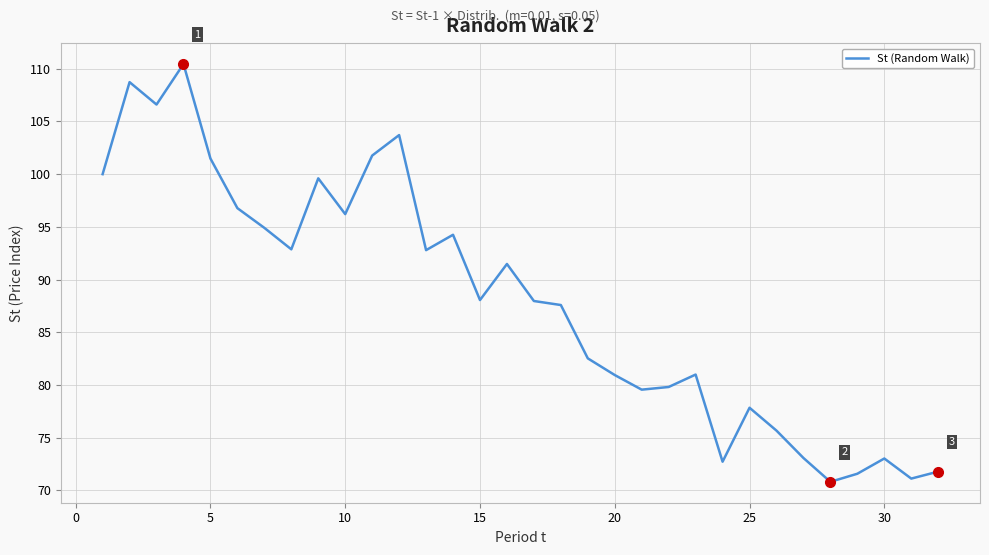

What is the maximum value shown in the chart?

110.5